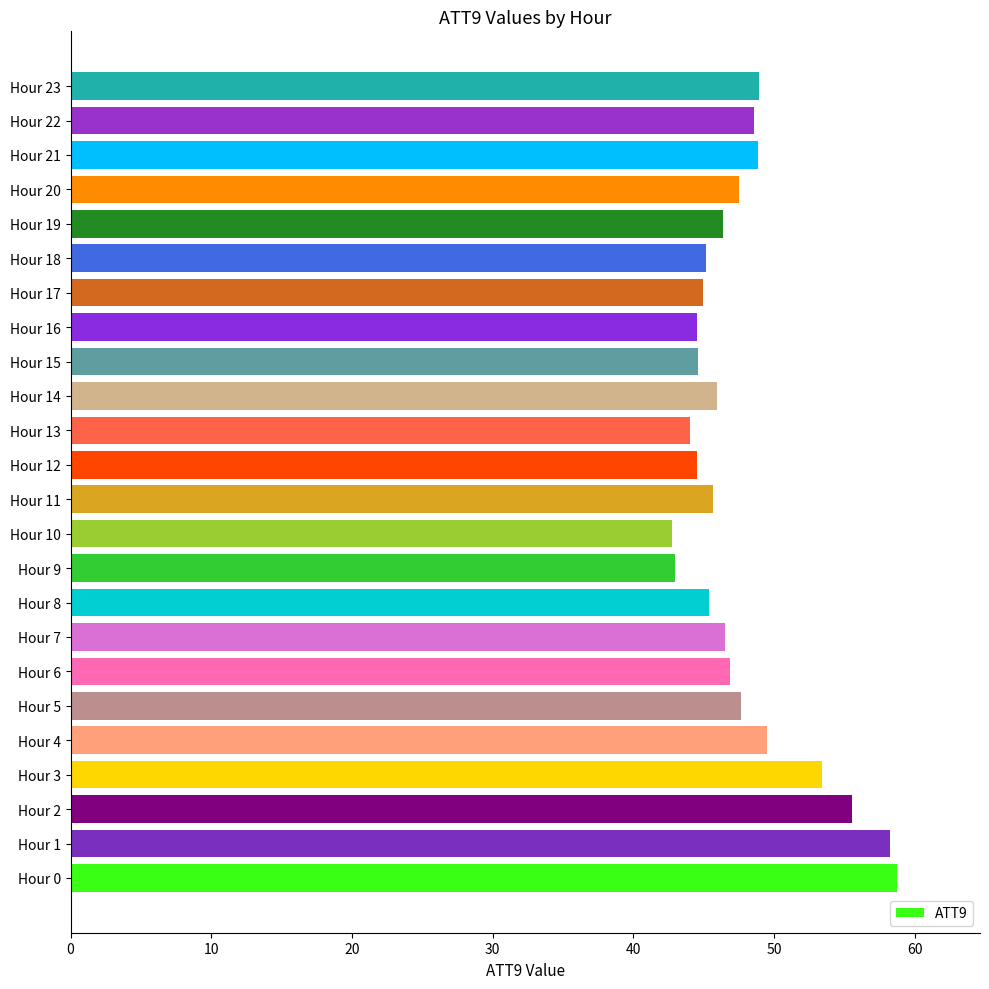

What is the smallest value displayed?

42.8